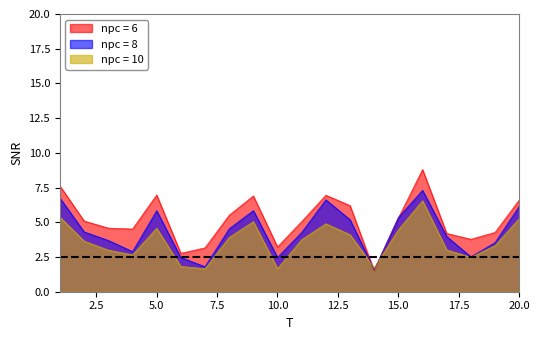

Is it true that npc = 6 equals 2.8 at 20.0?

False